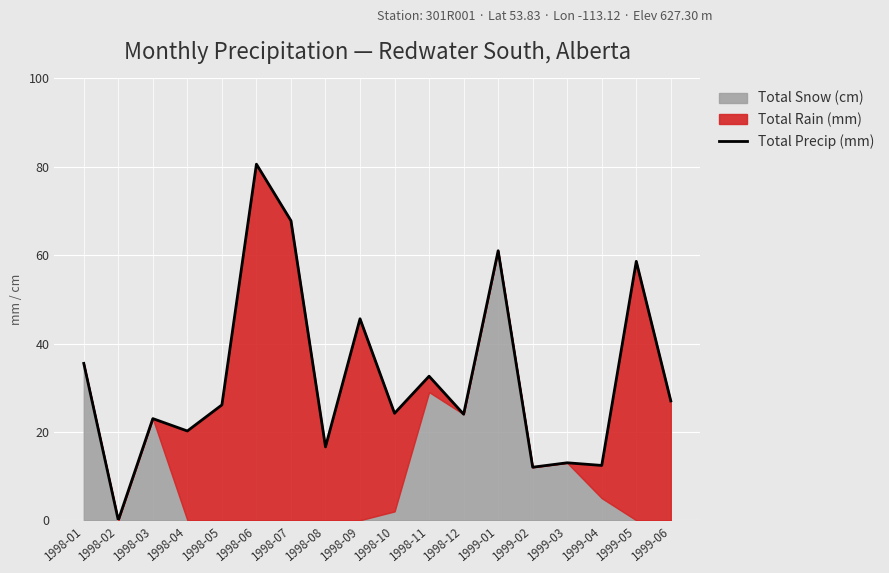

What is the label of the 9th point from the right?

1998-10